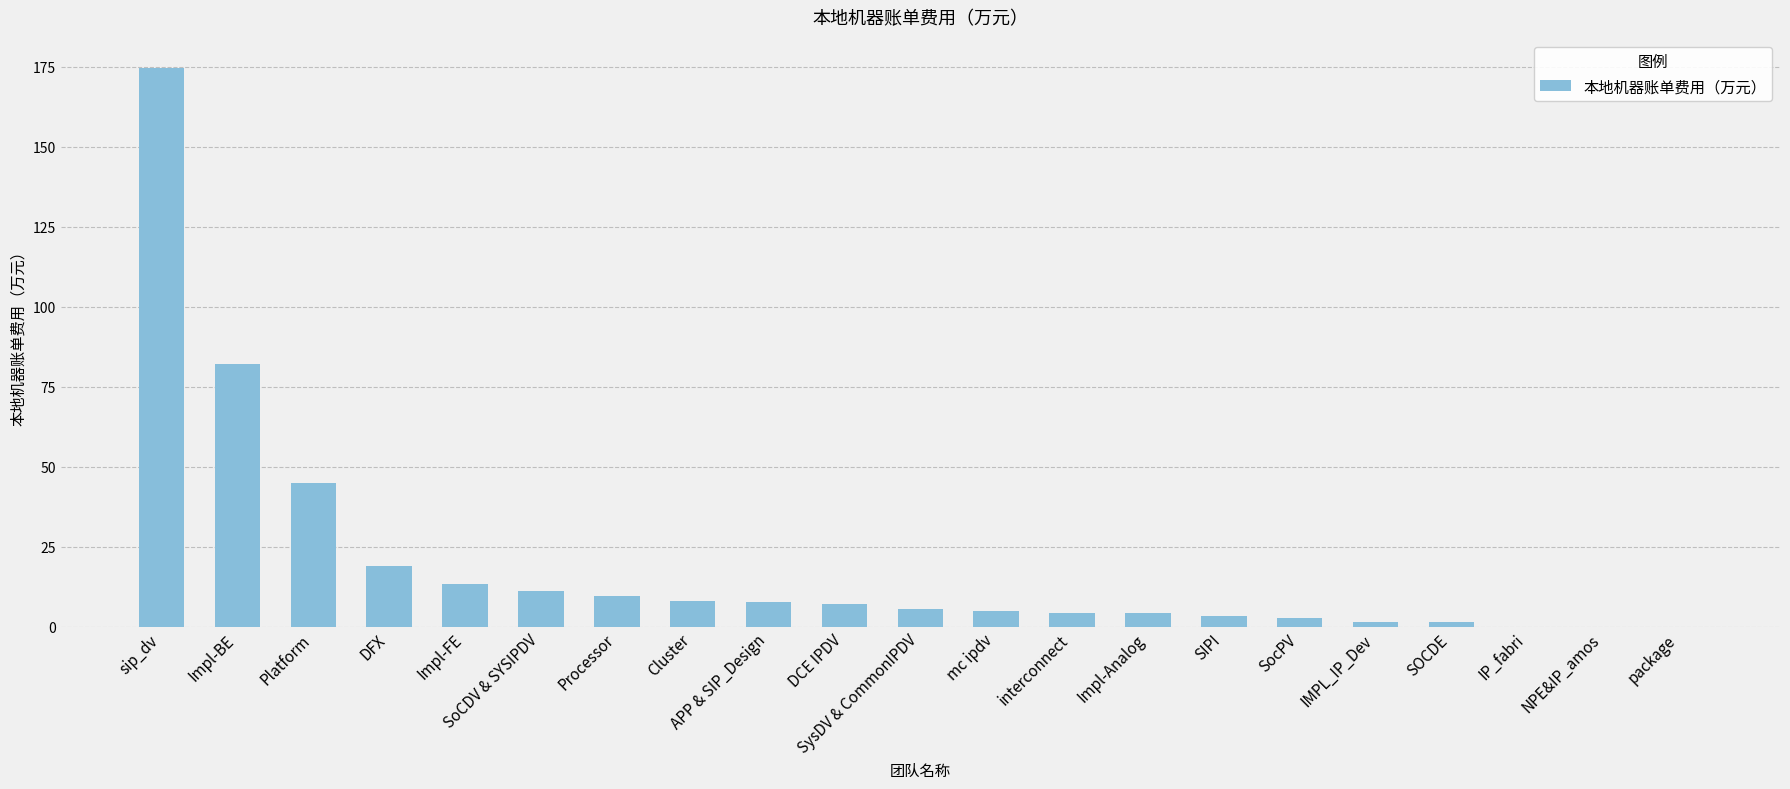

Which category has the highest value across all series?

sip_dv